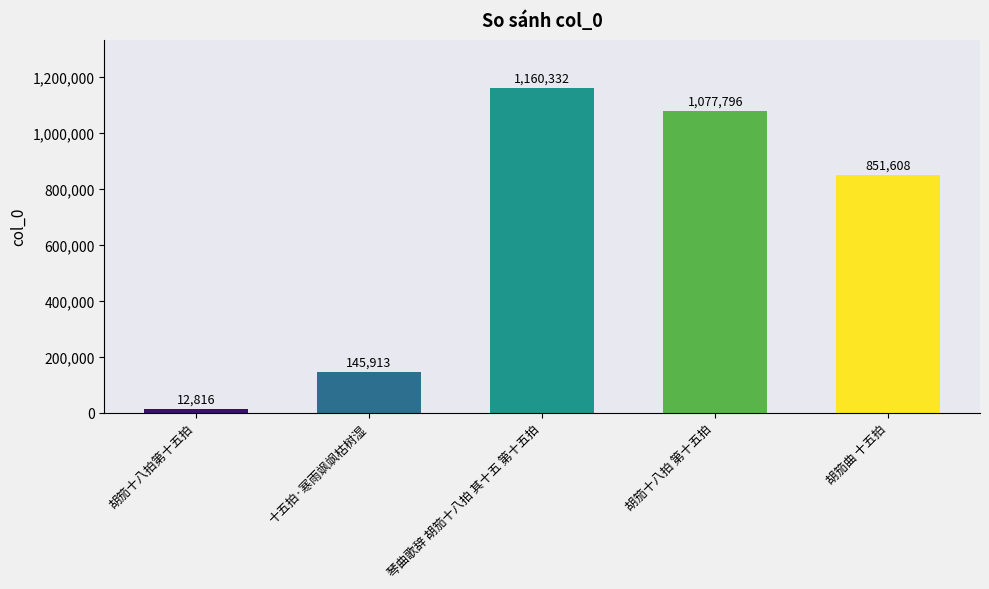

Does the chart contain any negative values?

No